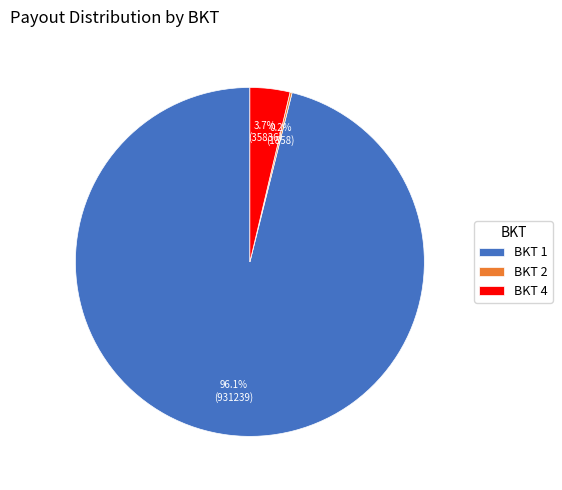

Which has a higher value, BKT 4 or BKT 1?

BKT 1